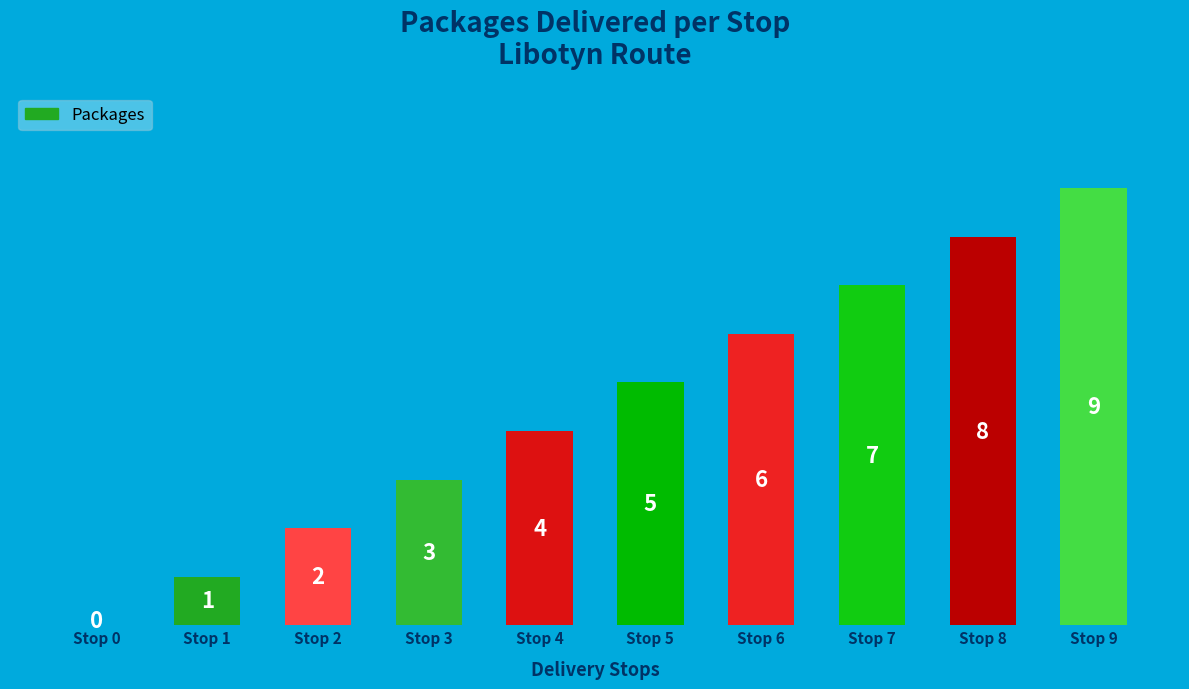

How many series are shown in this chart?

1